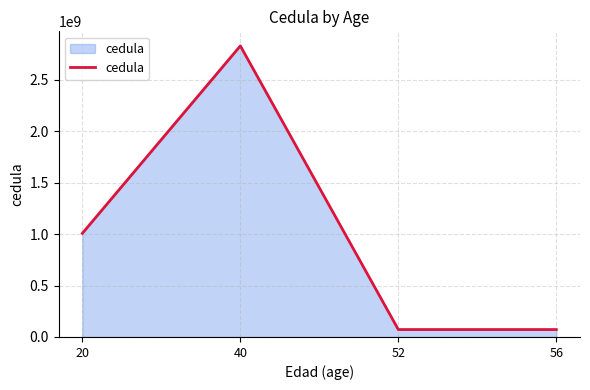

What is the greatest value displayed?

2828282878